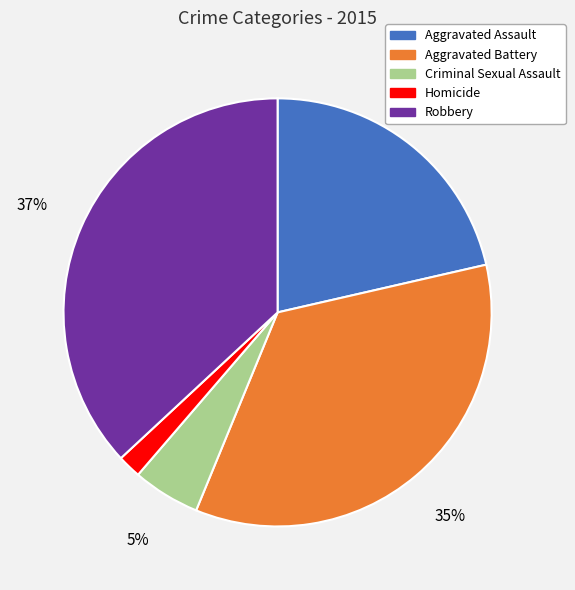

Combined, do Criminal Sexual Assault and Homicide account for over 50%?

No